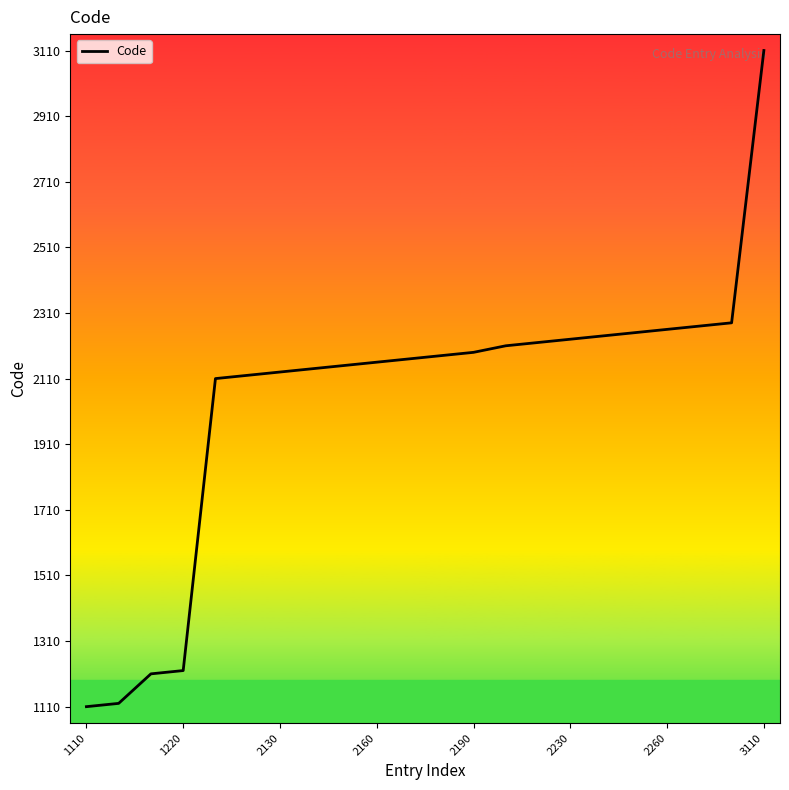

What is the maximum value shown in the chart?

3110